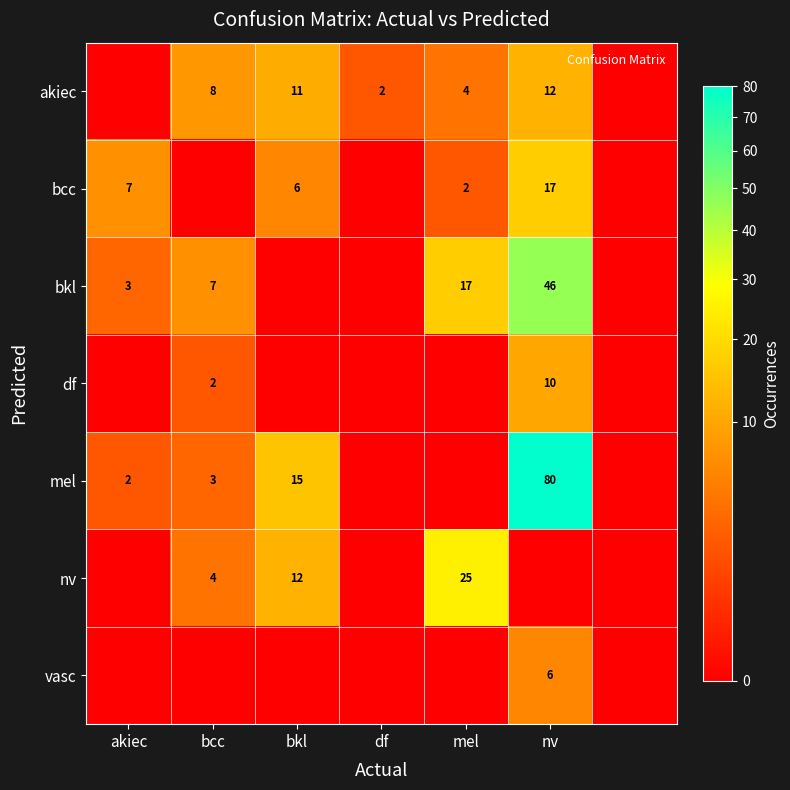

True or false: vasc has a value of 10 at nv.

False